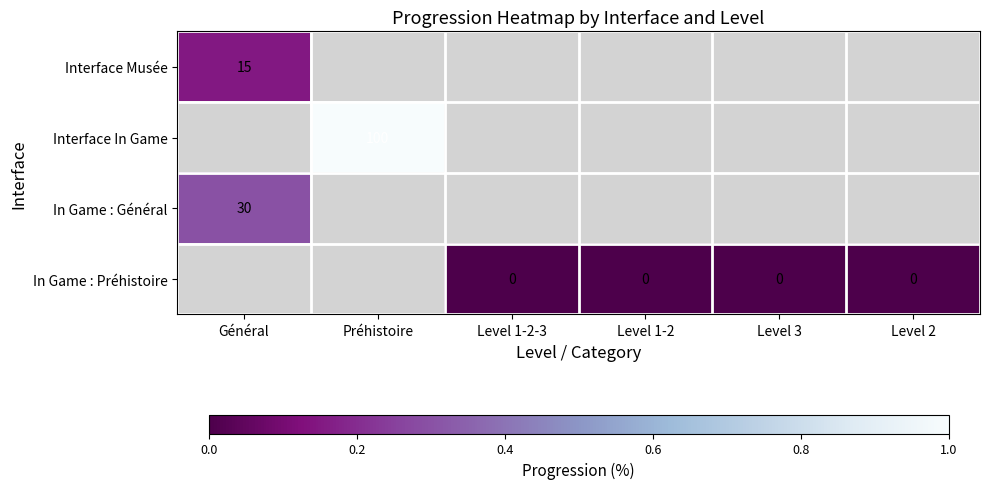

Is it true that Interface In Game equals 0.5 at Préhistoire?

False